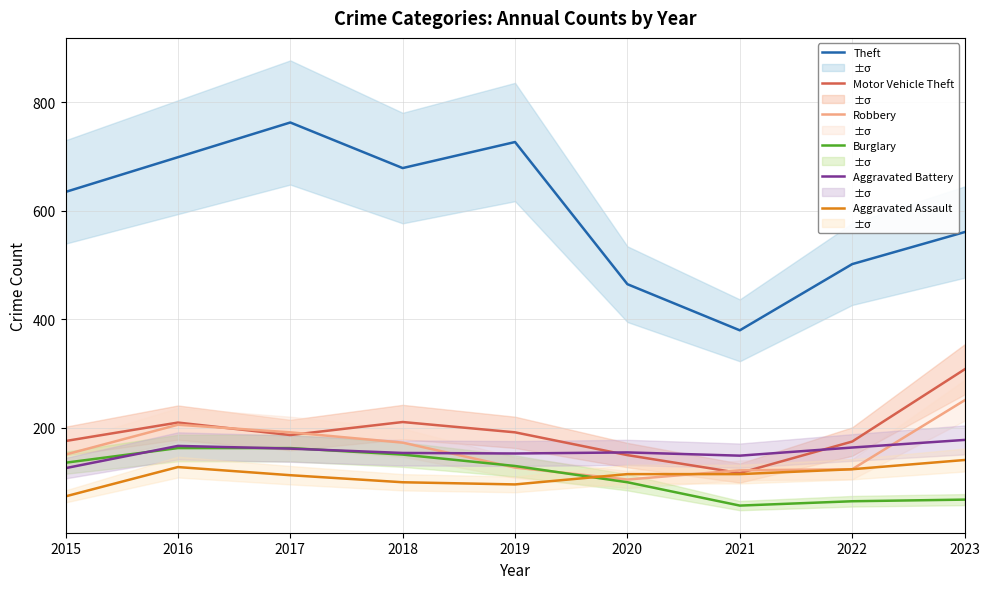

Rank the series by their maximum value, from highest to lowest.

Theft, Motor Vehicle Theft, Robbery, Aggravated Battery, Burglary, Aggravated Assault